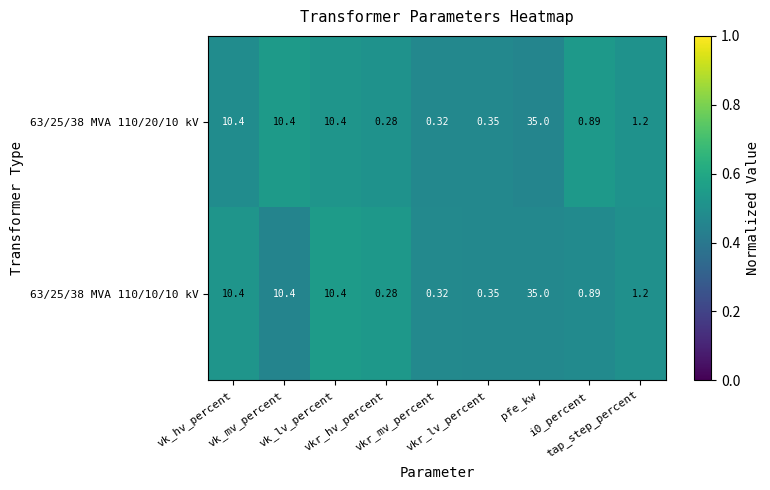

Count the number of data series in this chart.

2